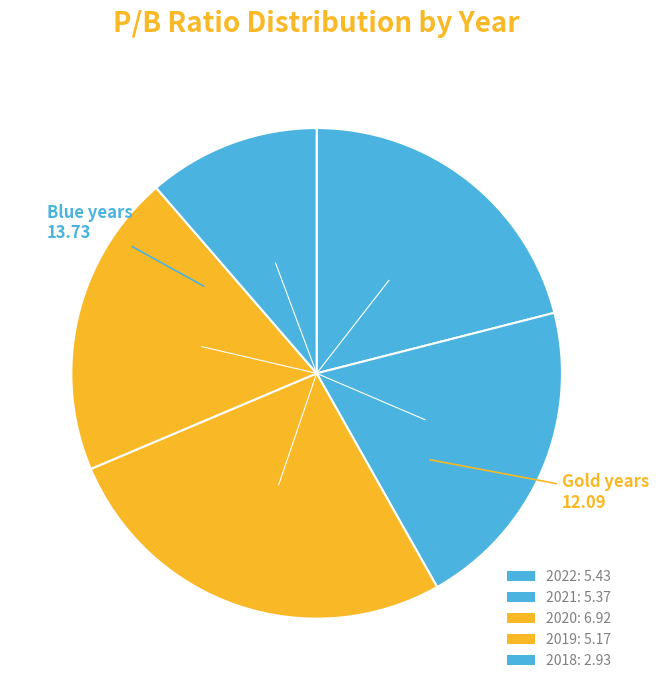

Is there a majority slice in this chart?

No